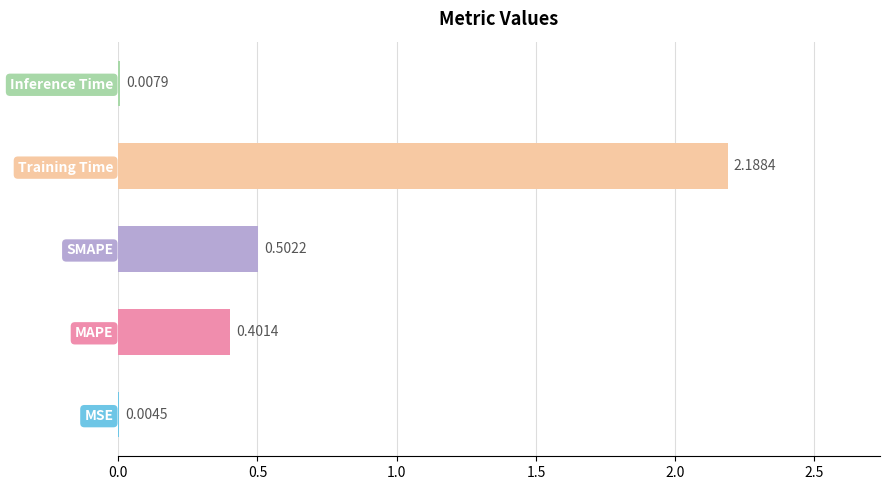

What is the sum of the values at MAPE and Training Time?

2.6